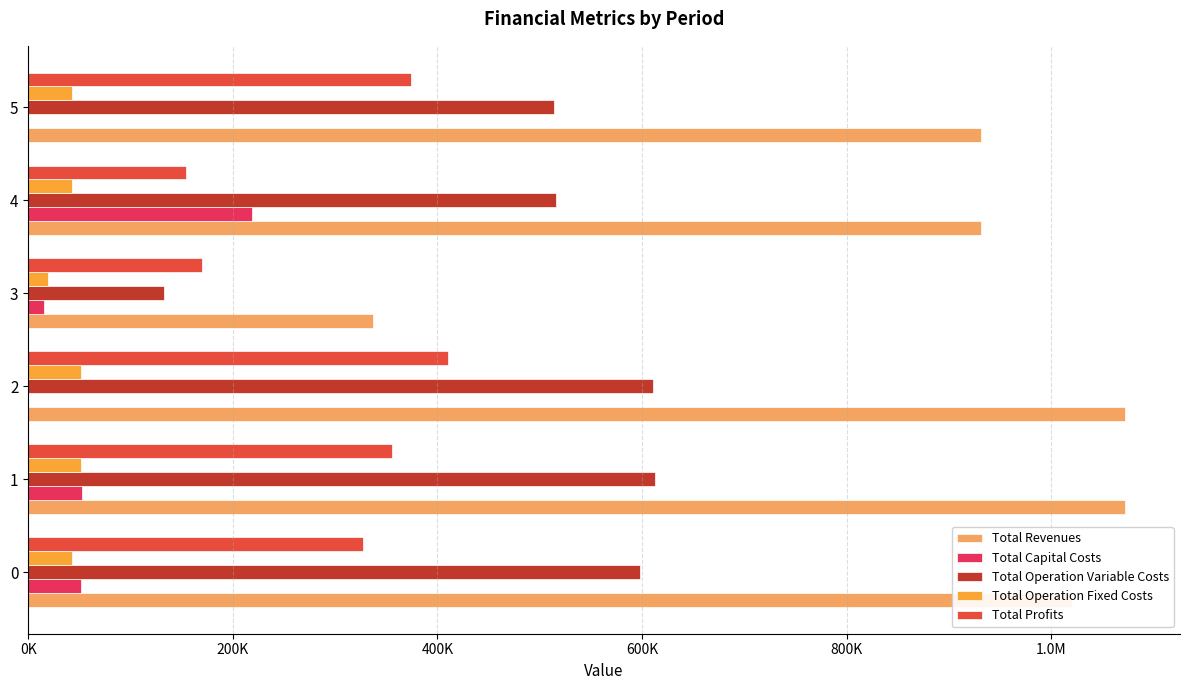

What are all the series names shown in the legend?

Total Revenues, Total Capital Costs, Total Operation Variable Costs, Total Operation Fixed Costs, Total Profits